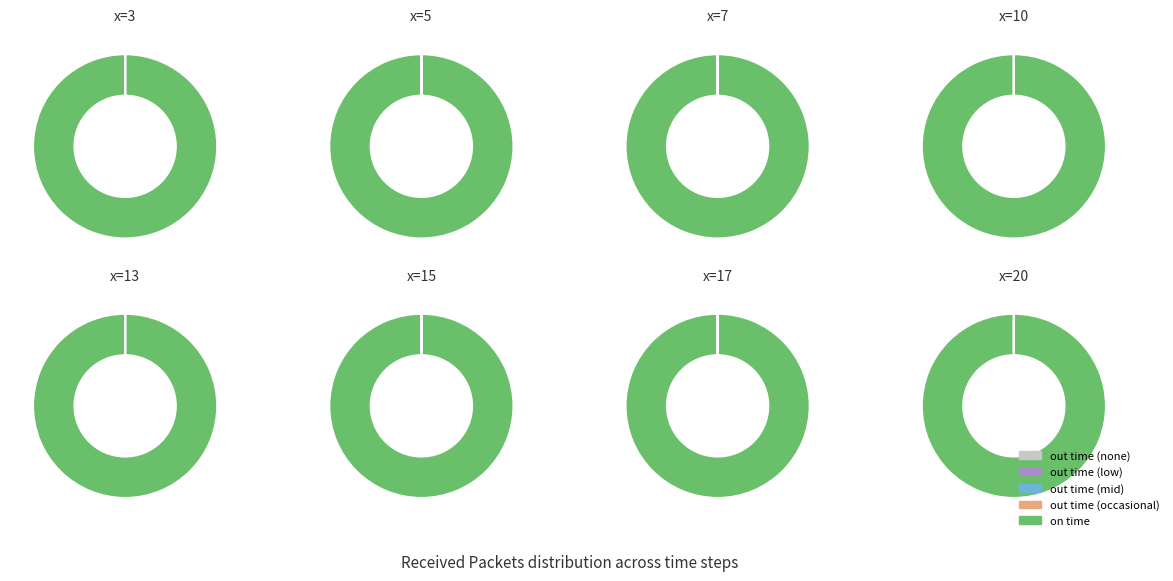

What is the smallest slice in the pie chart?

on time